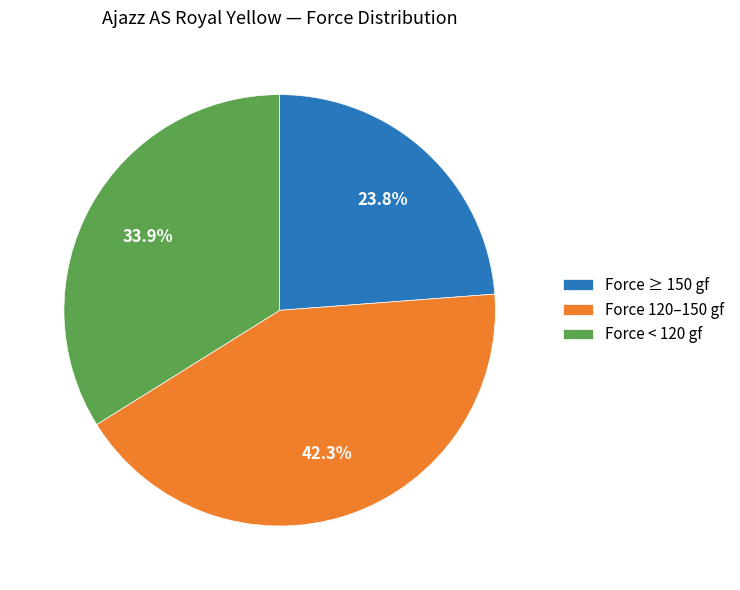

Combined, what portion of the pie is Force < 120 gf and Force 120–150 gf?

76.2%